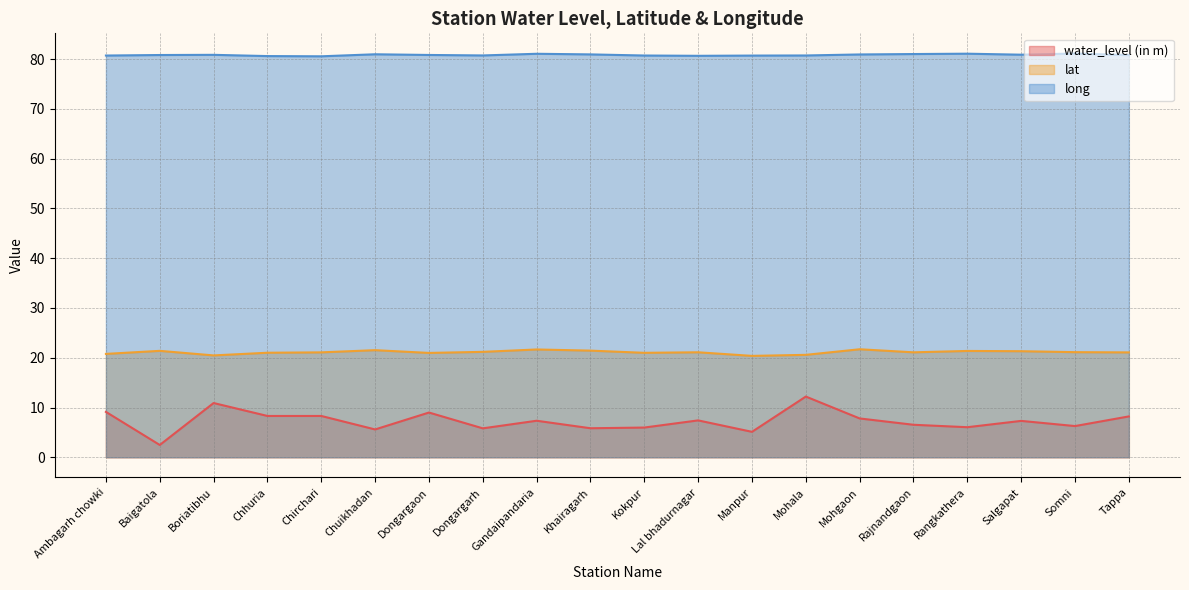

True or false: water_level (in m) and lat cross at least once.

False